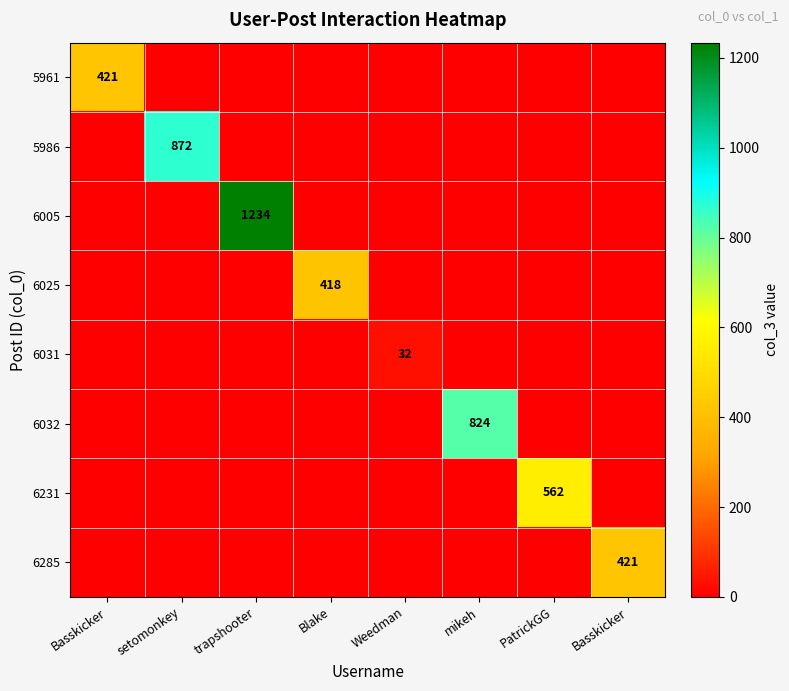

List the series in order of their peak value, highest first.

6005, 5986, 6032, 6231, 5961, 6285, 6025, 6031